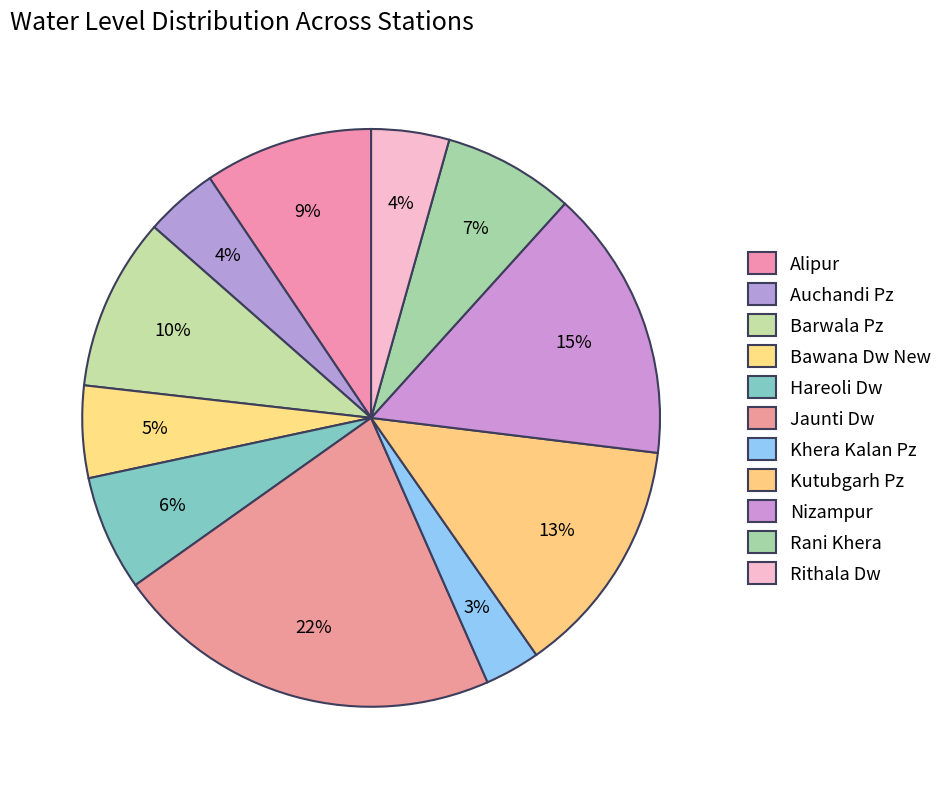

To the nearest percent, what portion does Rithala Dw represent?

4%